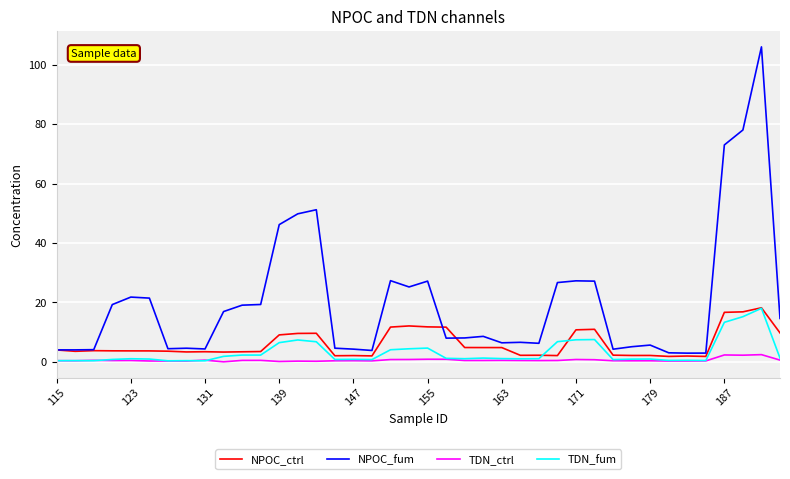

Which series has the largest total across all categories?

NPOC_fum